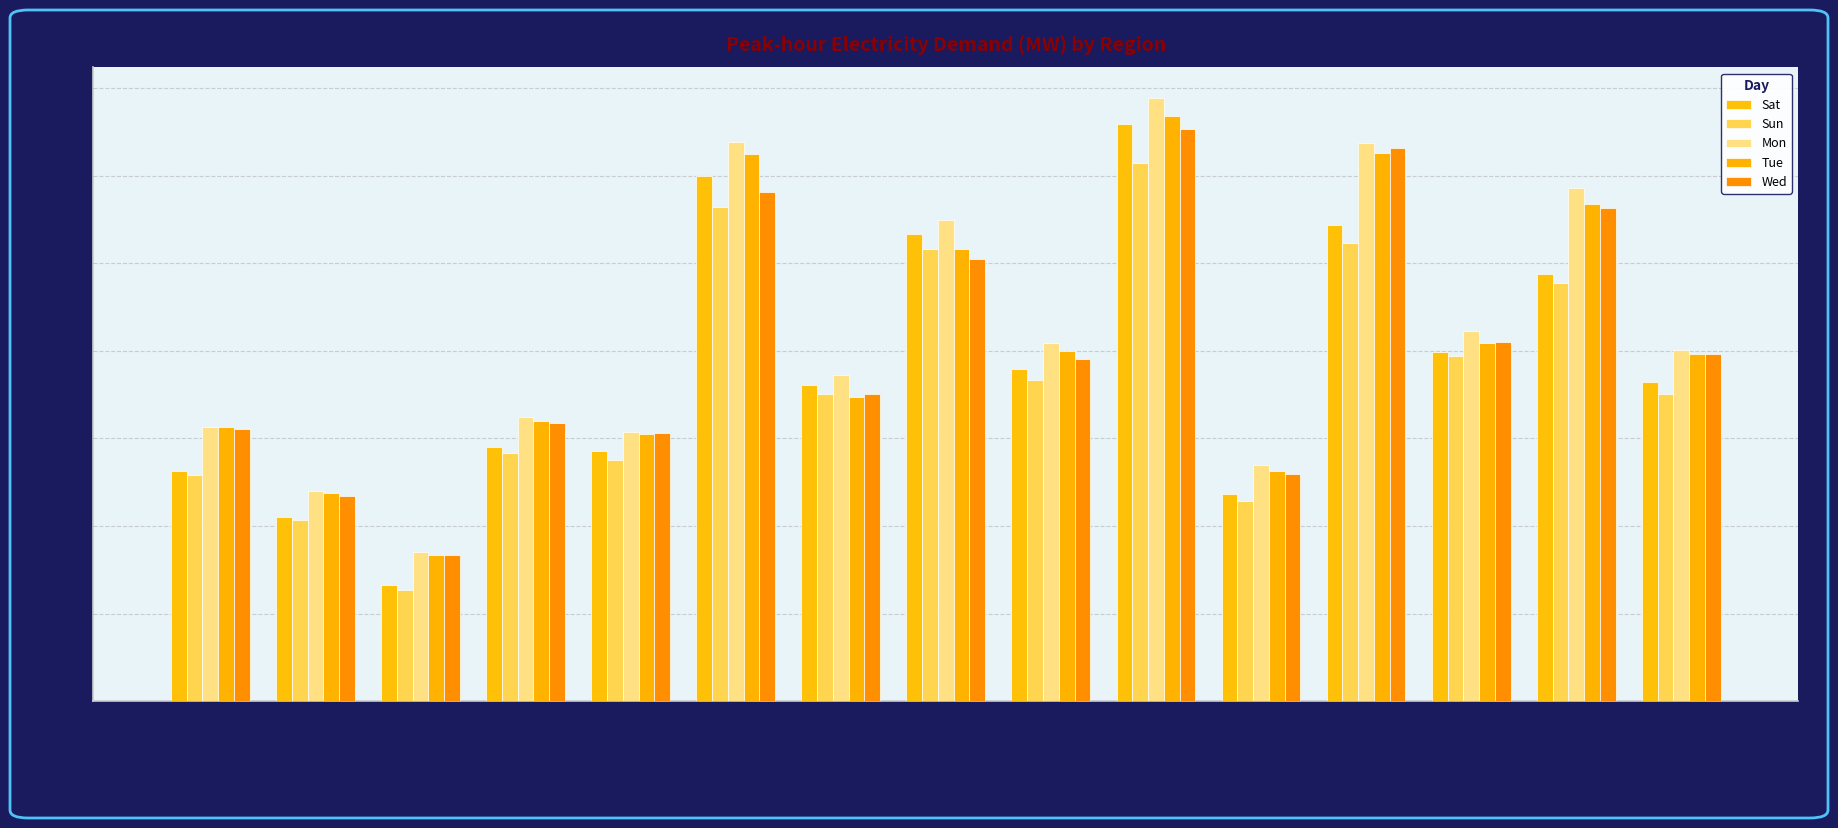

Is the value of Tue at SERC VACAR greater than the value of Sat at SERC TVA?

Yes